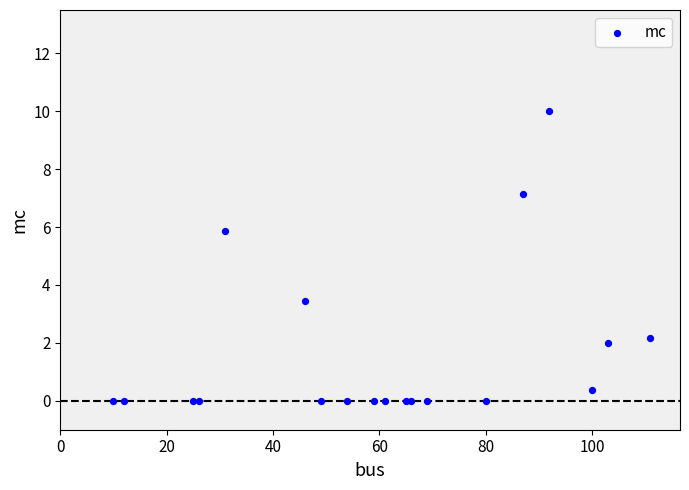

What Y value in the scatter plot is closest to 5?

5.9